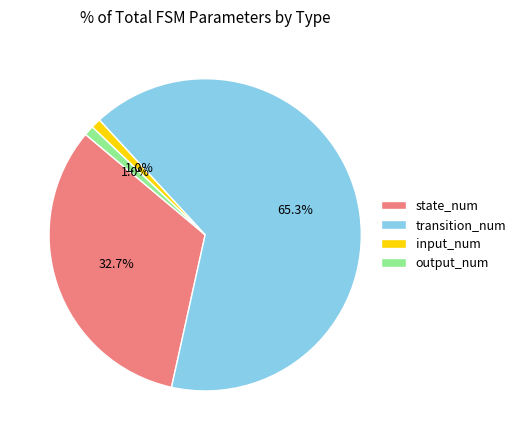

Which category has the biggest portion of the pie?

transition_num